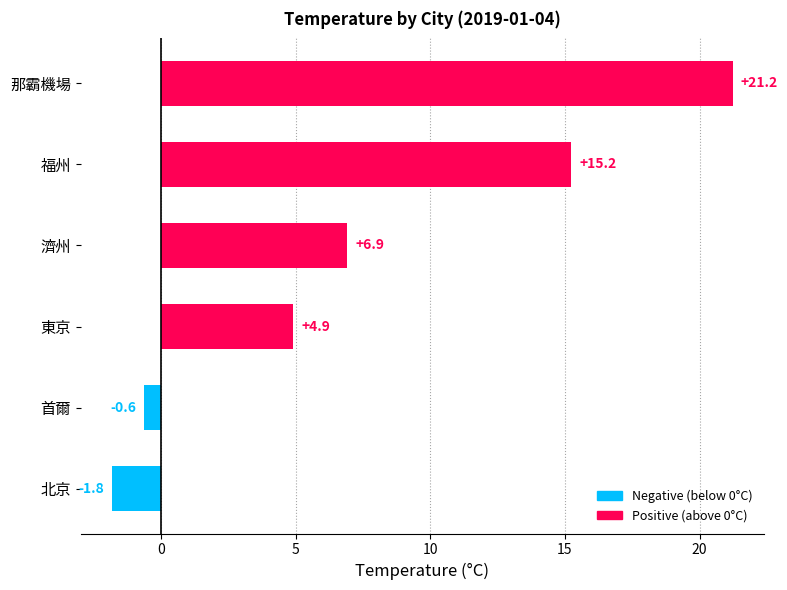

At which label is the value closest to 9?

濟州